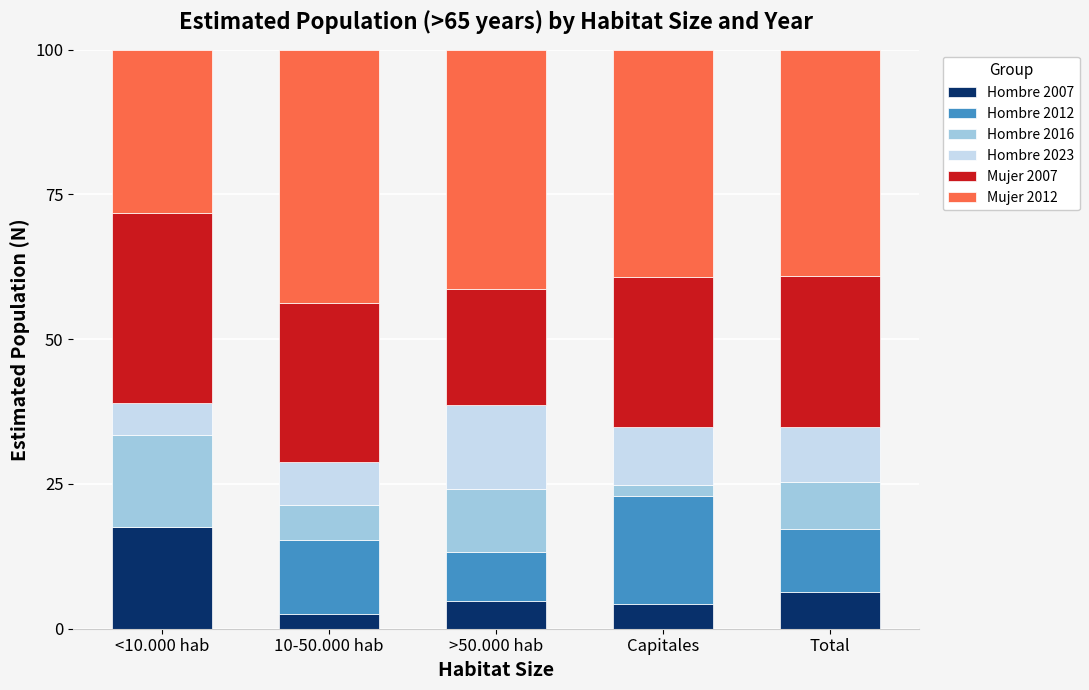

How many categories are shown in the chart?

5